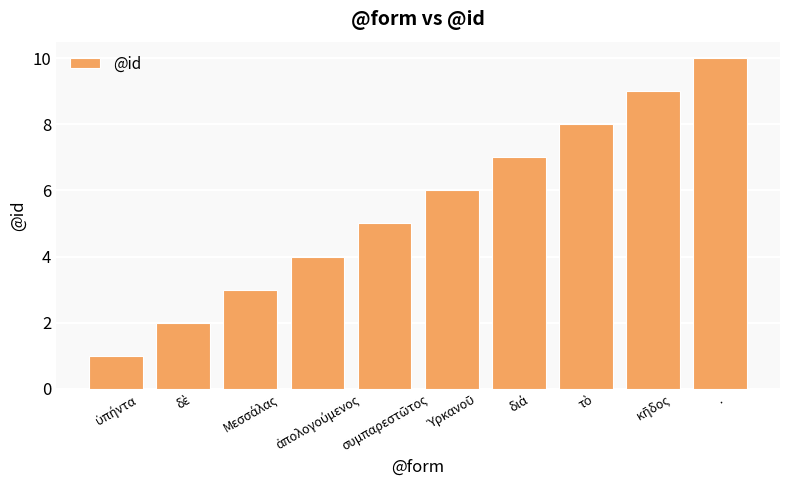

What is the sum of all values?

55